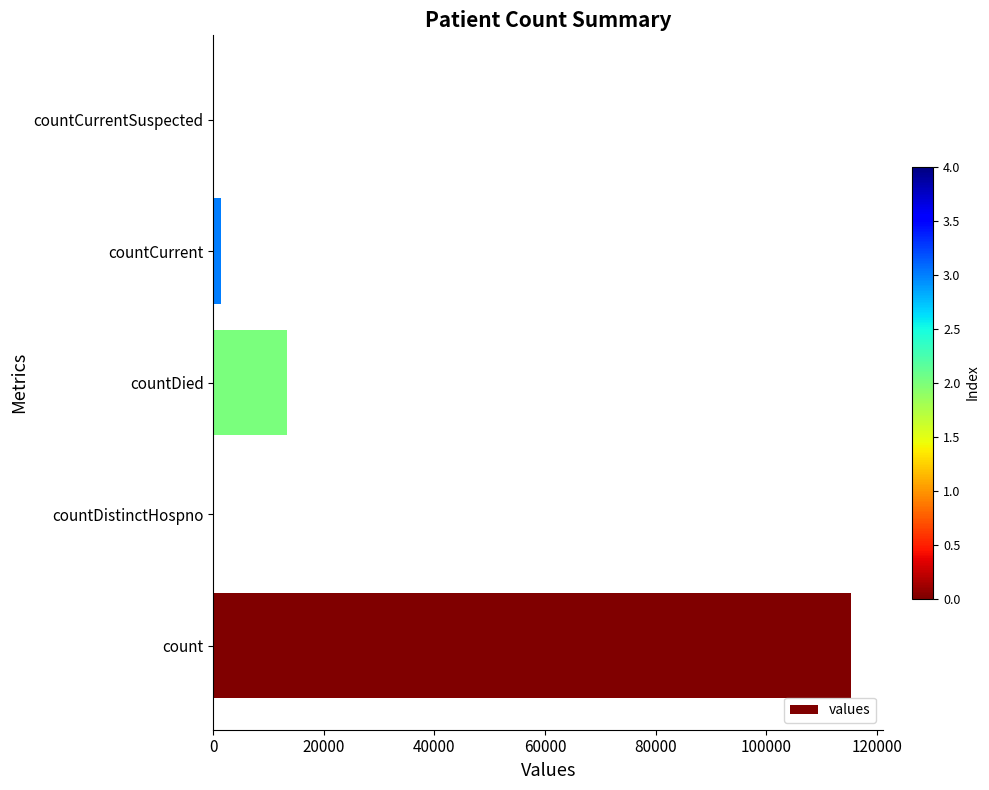

What is the greatest value displayed?

115379